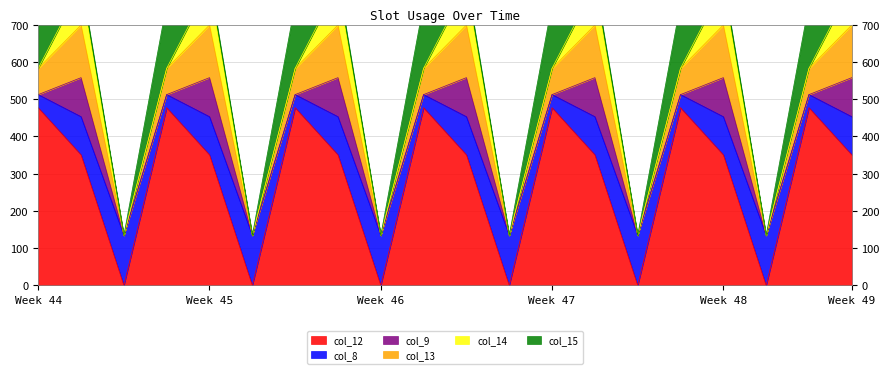

The value of col_14 at 0.1 is 105.5. True or false?

True